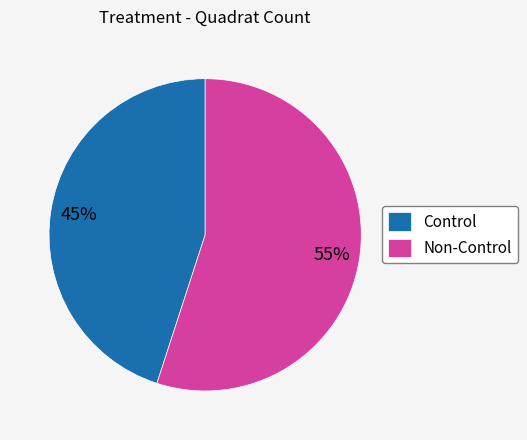

What is the largest slice in the pie chart?

Non-Control